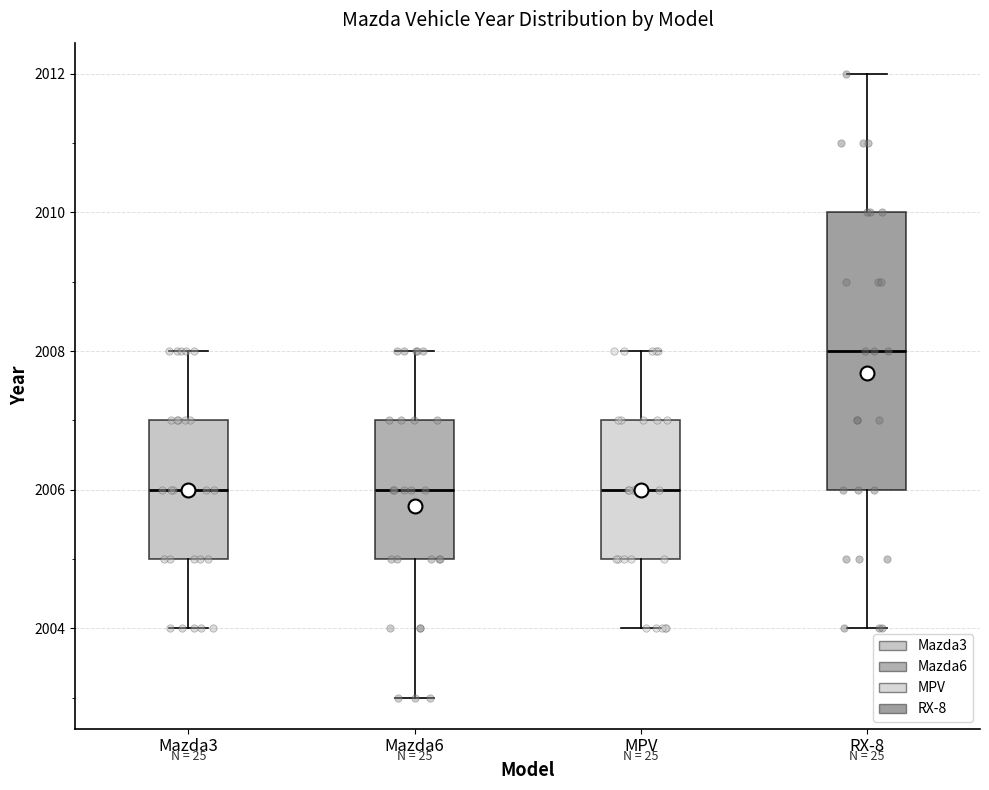

Where is the upper edge of the box for MPV on the y-axis? The values are not printed on the chart, so give them approximately, as read against the axis.

2007